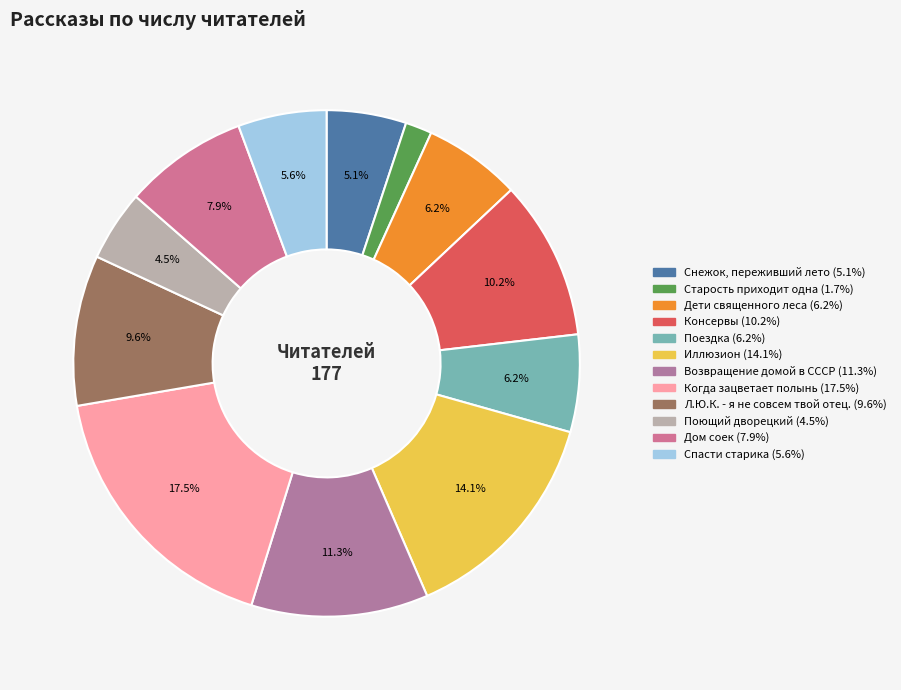

Approximately how many times larger is the value at Поющий дворецкий compared to Спасти старика?

0.8